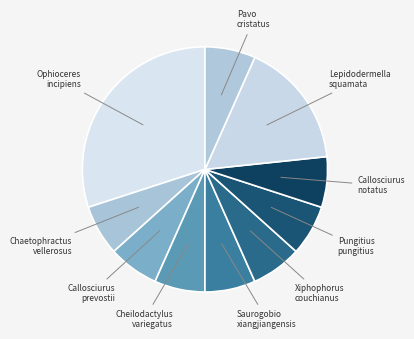

How many segments does this pie chart have?

10